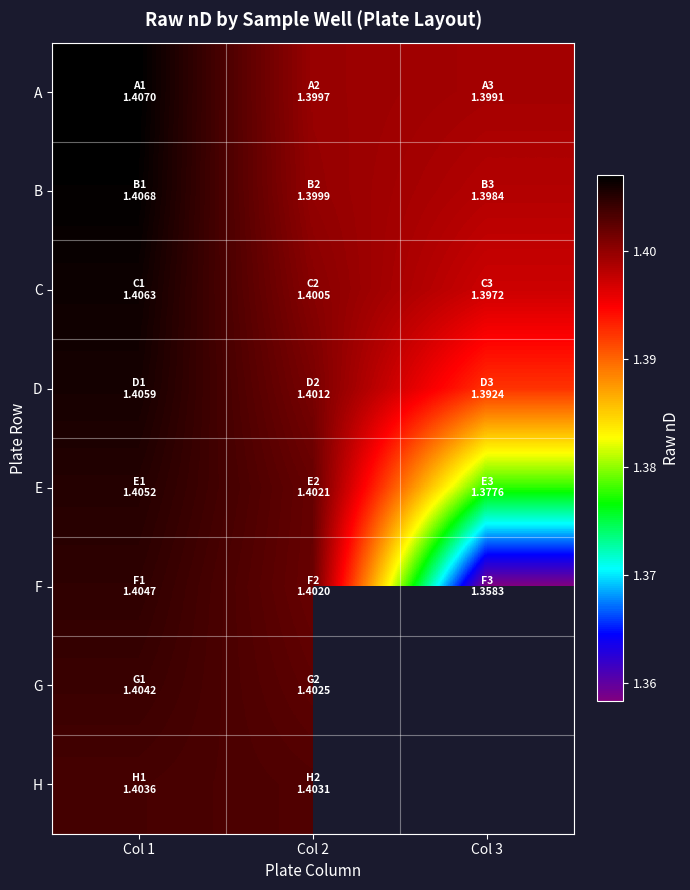

The F series shows 1.4 at Col 1. True or false?

True